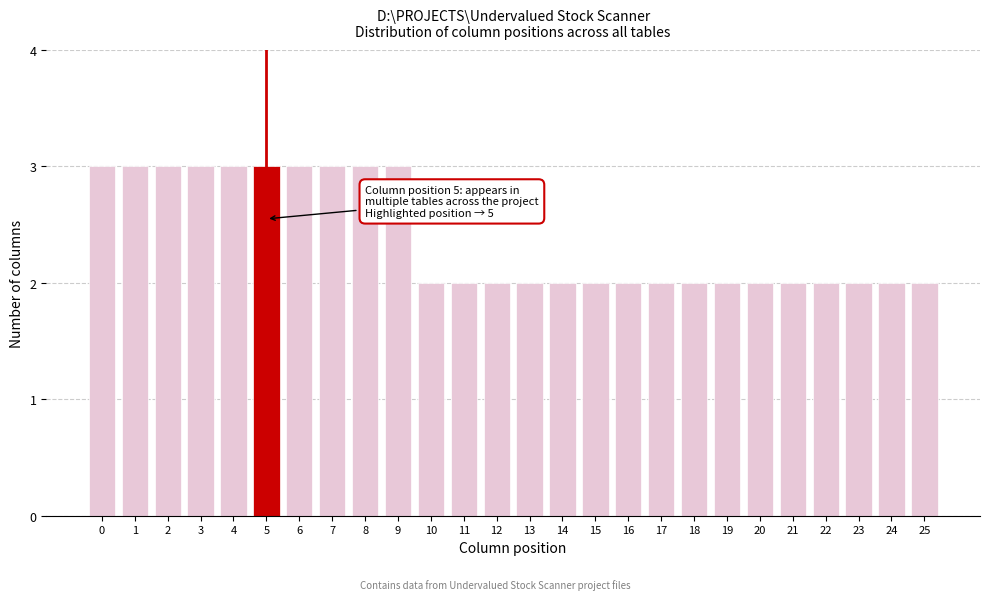

Reading left to right, extract all data points from this chart.

3	3	3	3	3	3	3	3	3	3	2	2	2	2	2	2	2	2	2	2	2	2	2	2	2	2